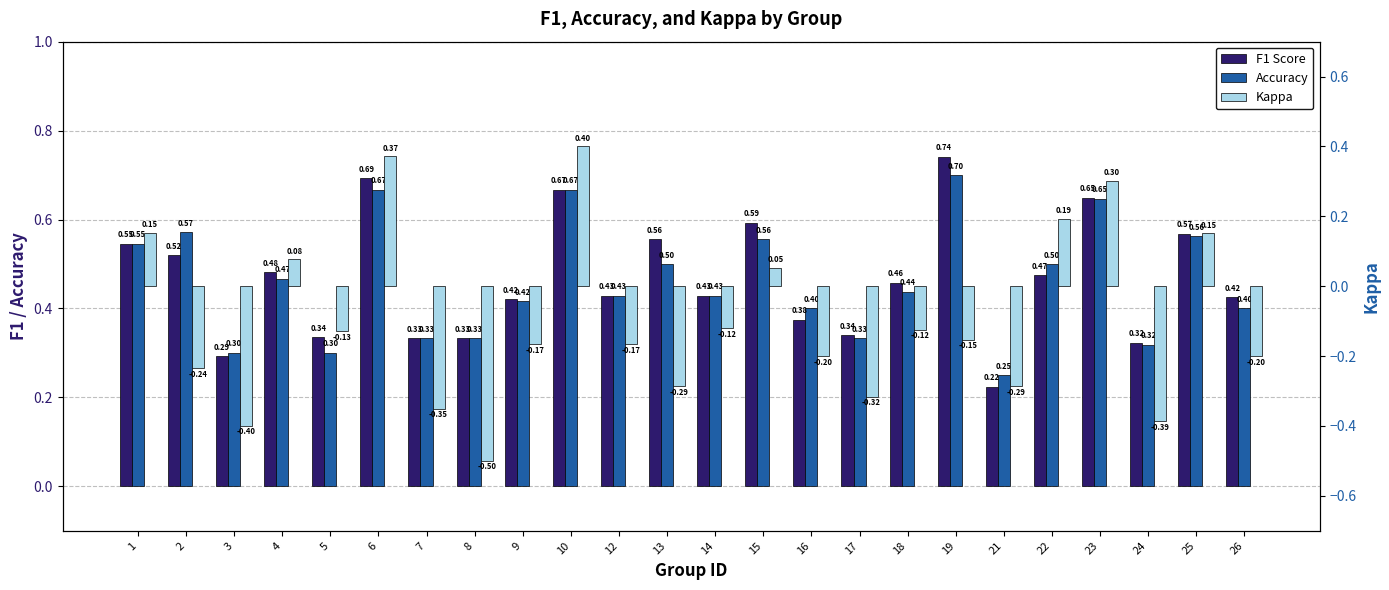

What is the difference between the second highest and second lowest values in the kappa series?

0.8